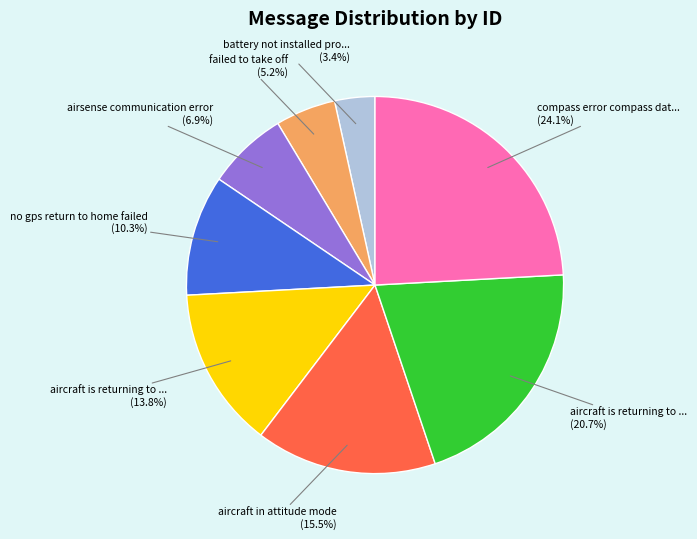

Is there a majority slice in this chart?

No